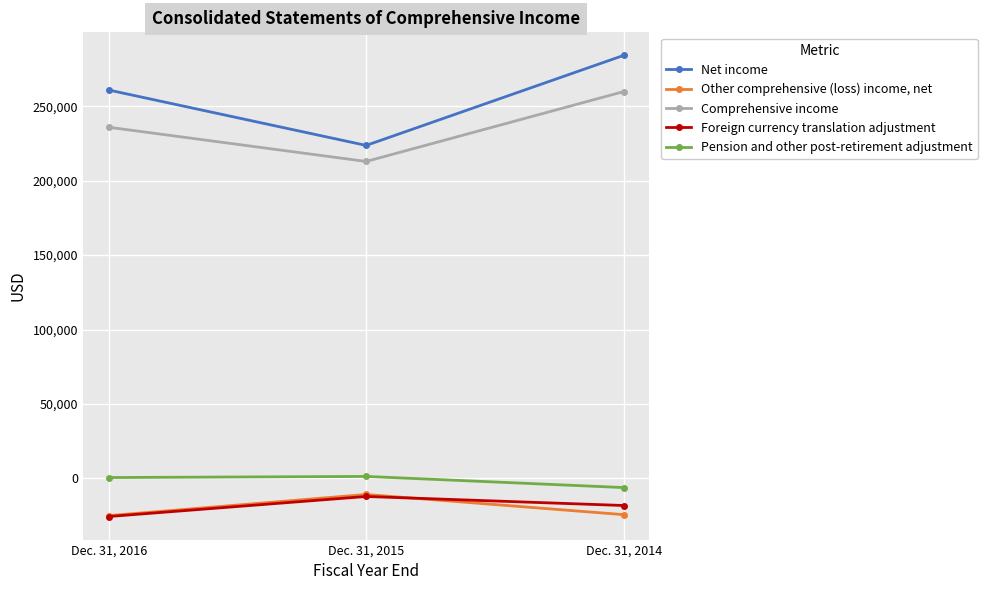

The value of Foreign currency translation adjustment at Dec. 31, 2016 is -39087. True or false?

False